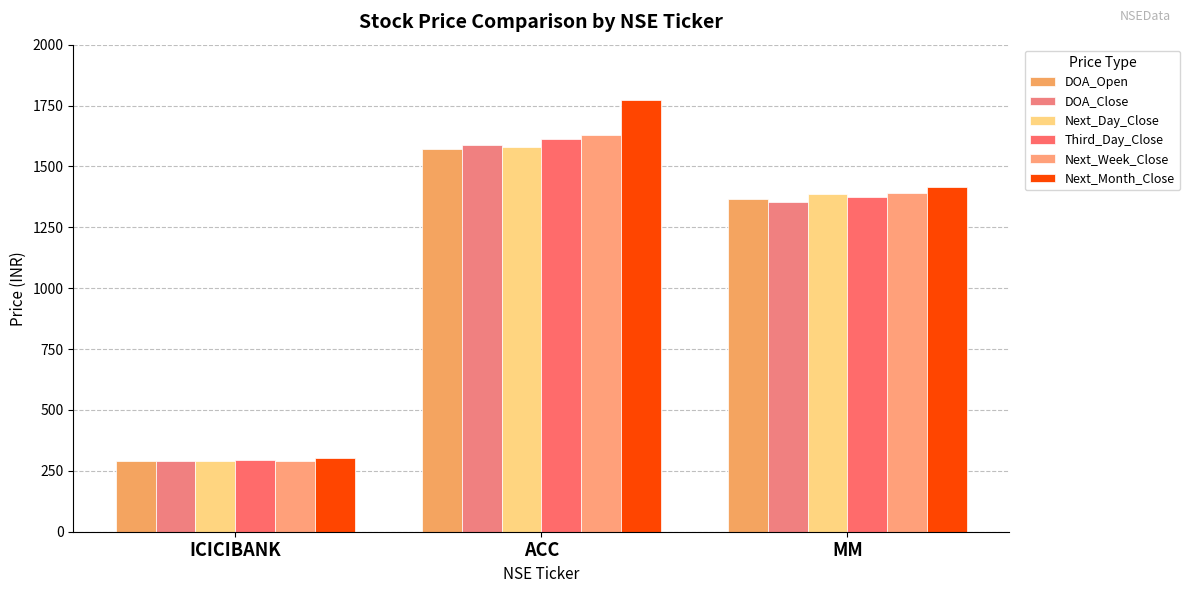

How many groups of bars are there?

3